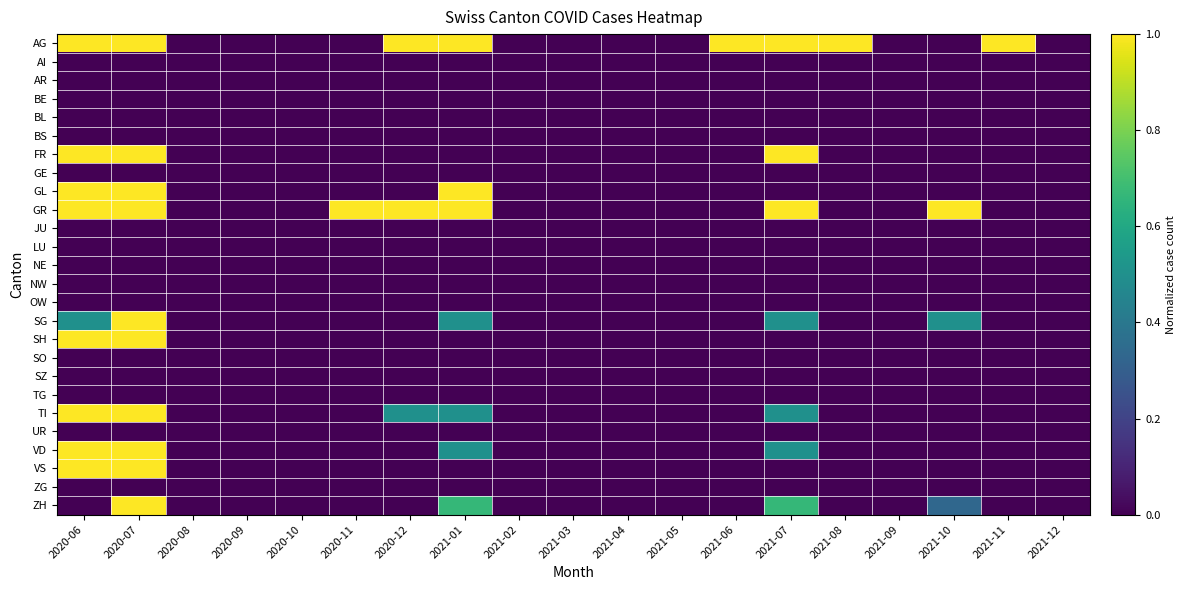

Which series has the largest range (max minus min)?

AG